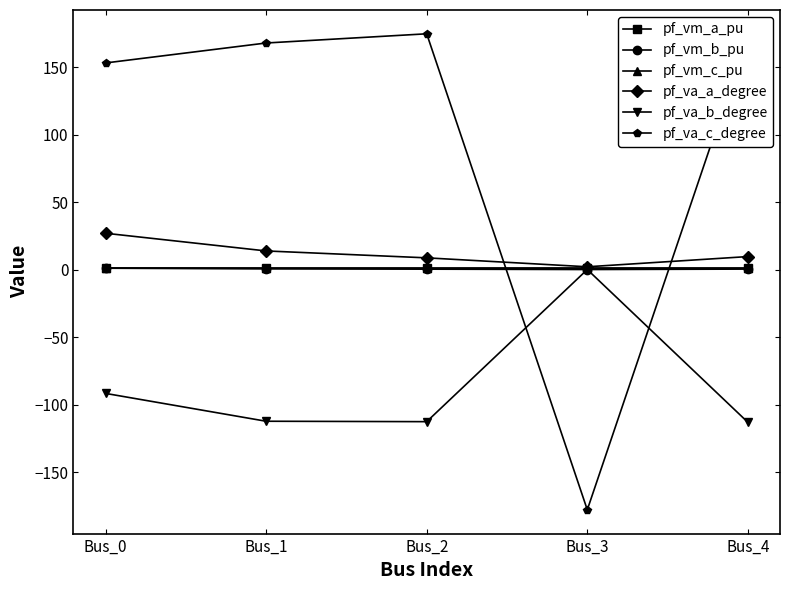

True or false: pf_vm_b_pu has more than 2 interior local peaks.

False